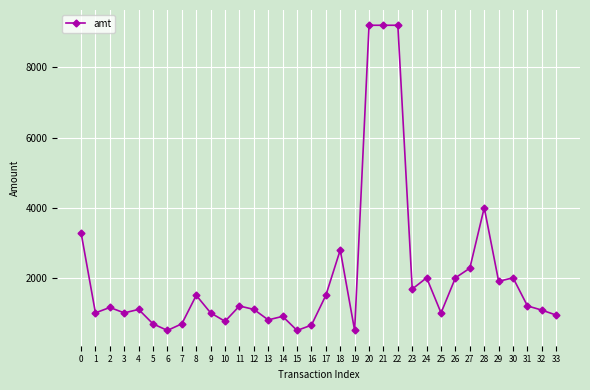

How many data points does each series have?

34